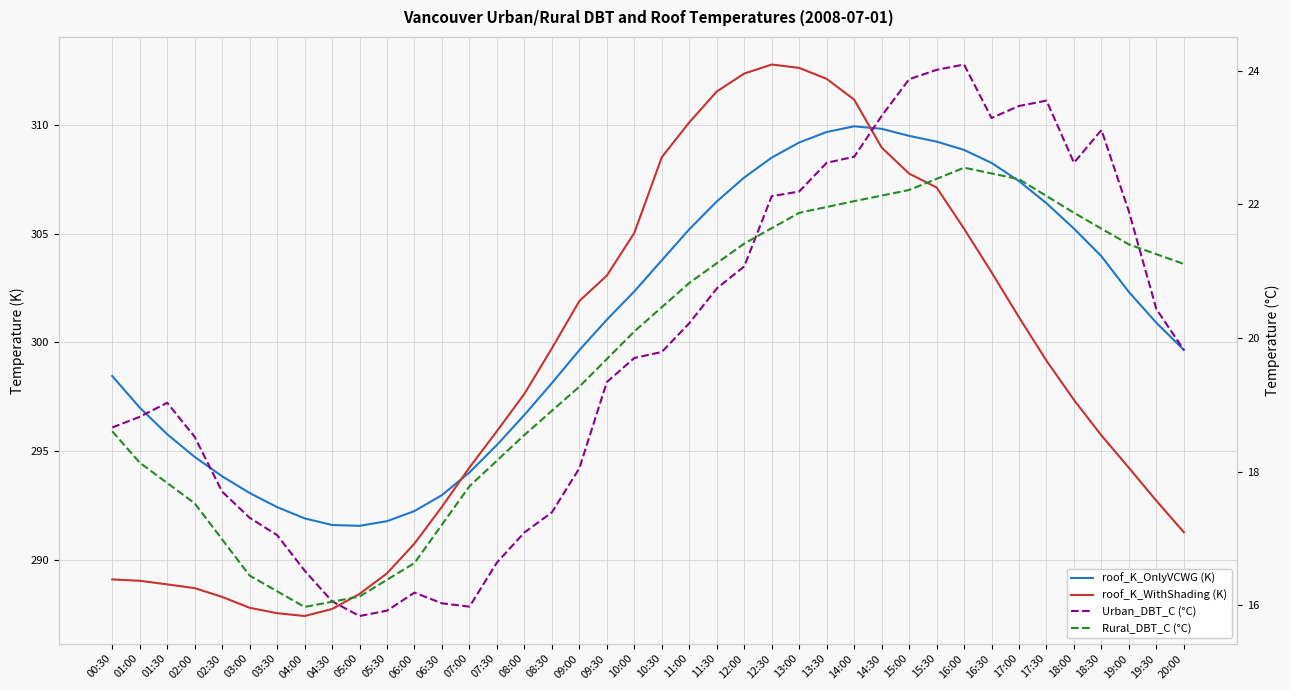

At which category does roof_K_WithShading (K) reach its first local peak?

12:30